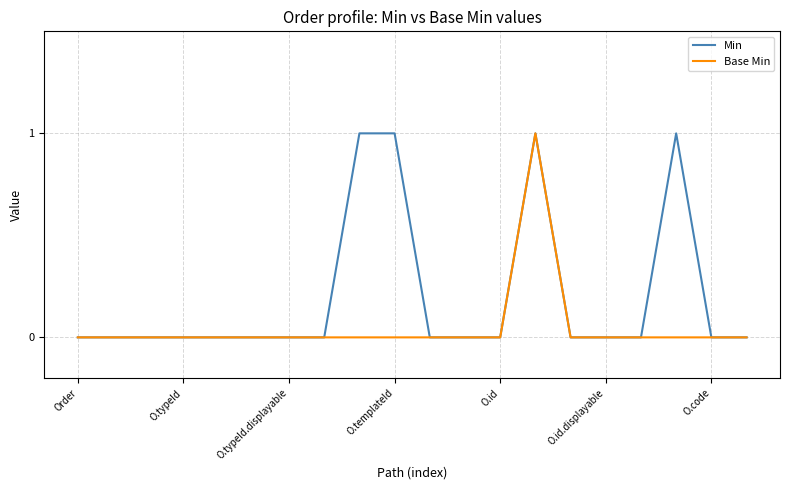

Rank the series by their average value, from lowest to highest.

Base Min, Min